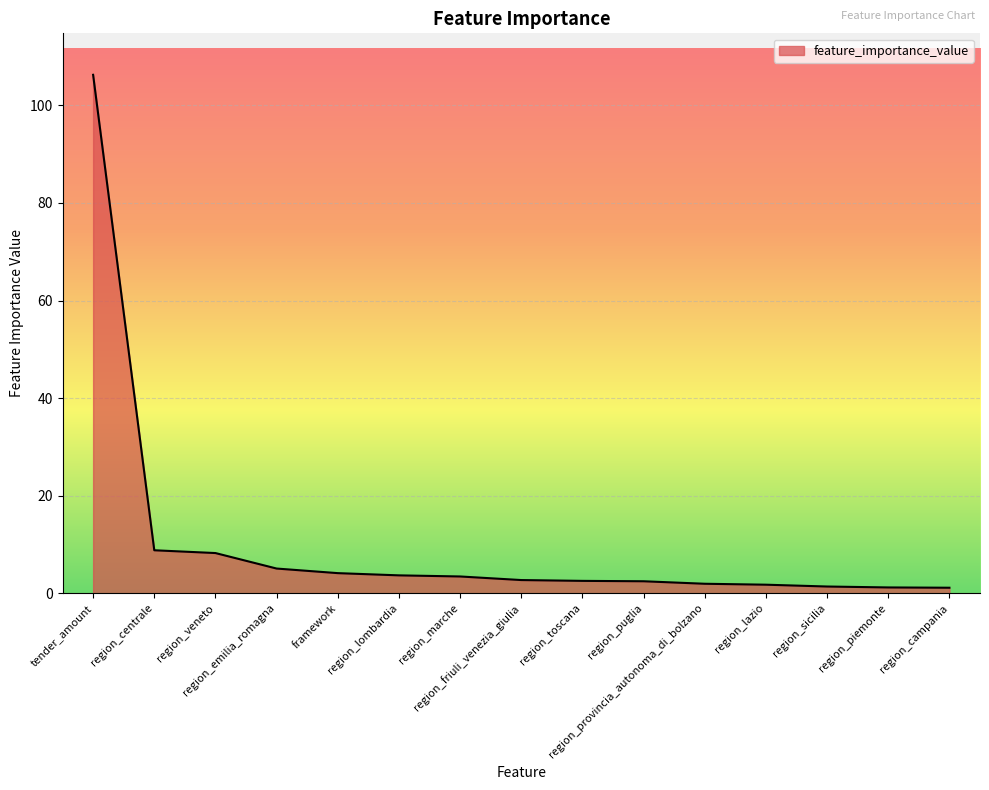

What is the change in value from region_centrale to framework?

-4.7